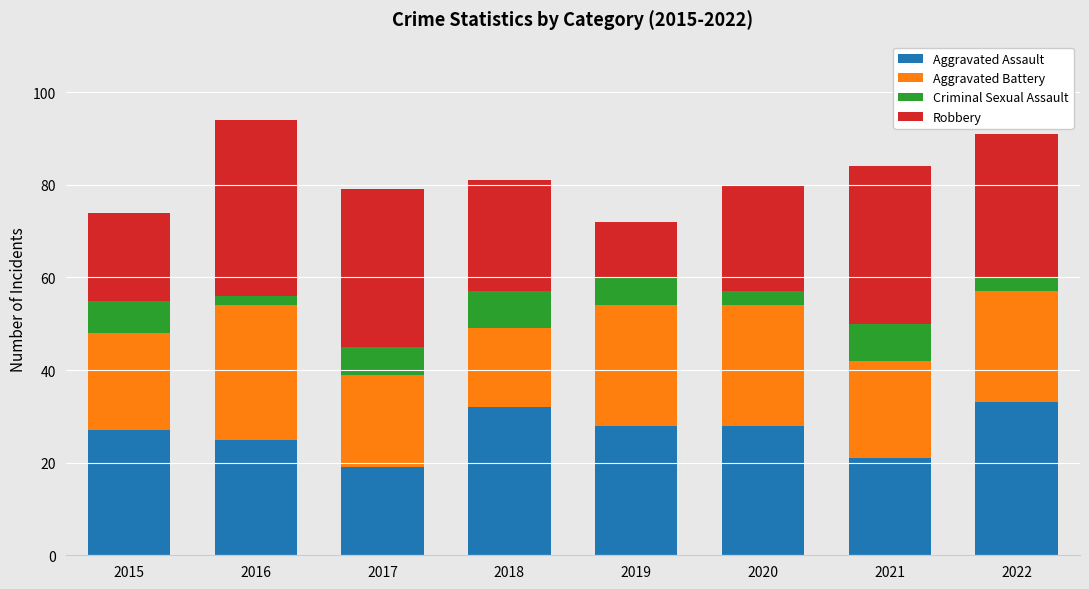

What is the maximum value for Aggravated Assault?

33